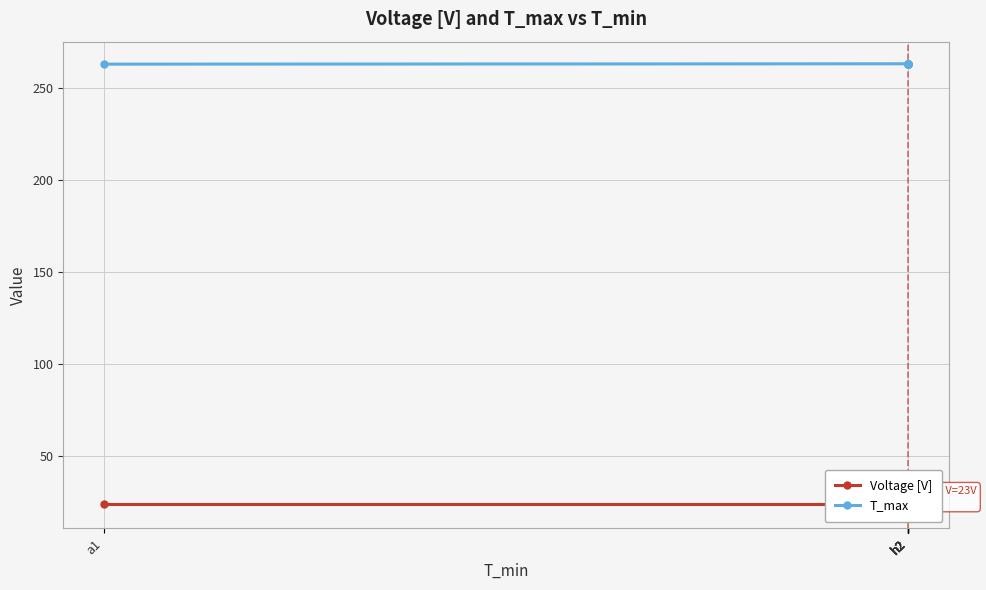

Is it true that Voltage [V] equals 38.0 at h2?

False